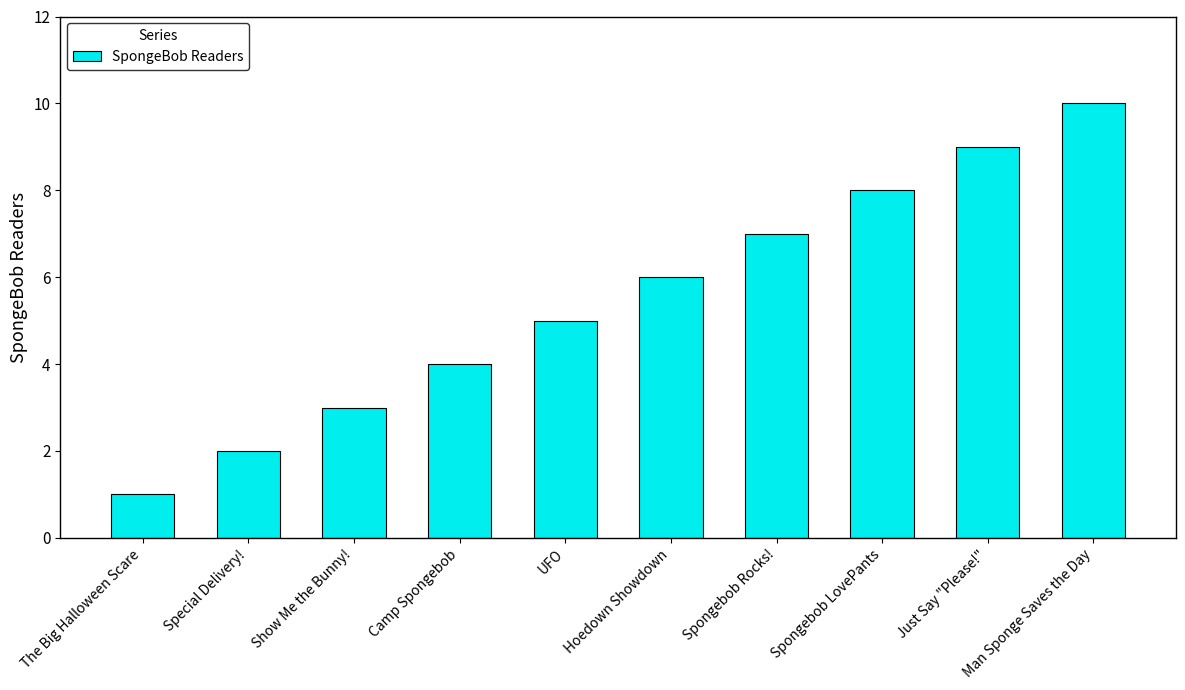

Does the chart contain any negative values?

No